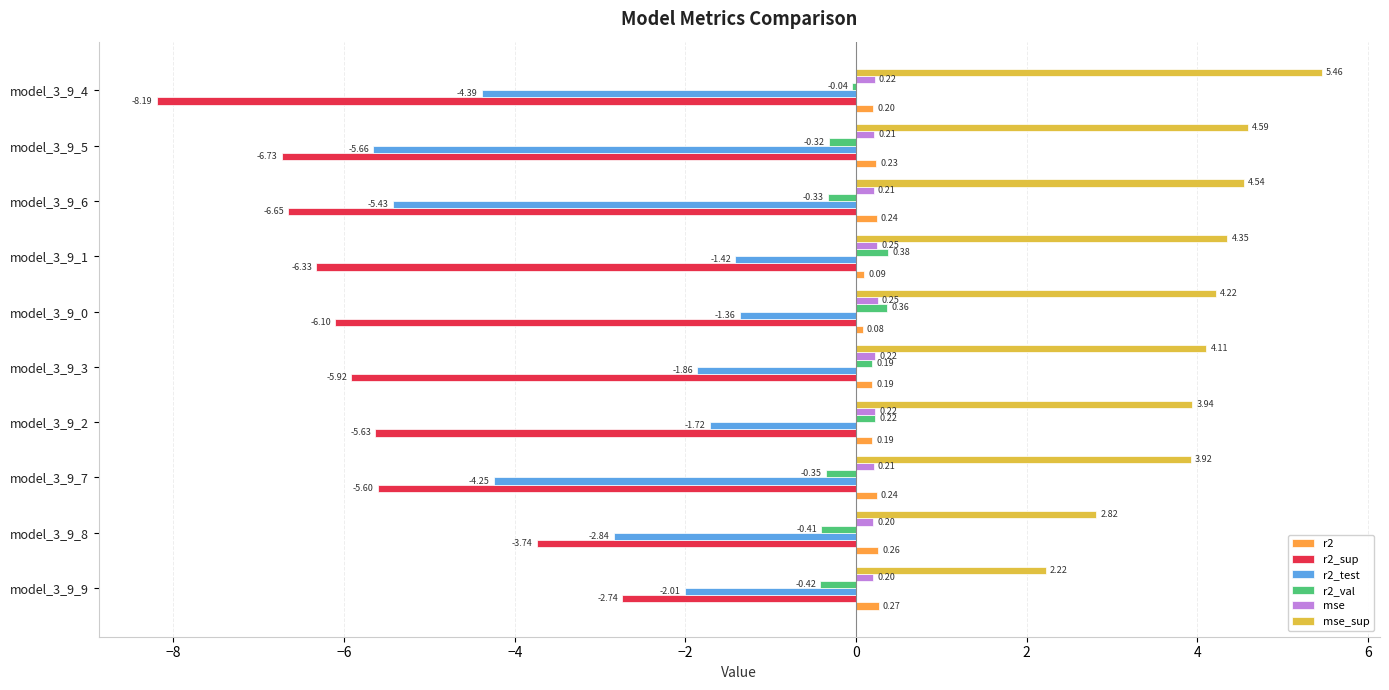

Is the value of r2 at model_3_9_2 greater than the value of r2_test at model_3_9_5?

Yes